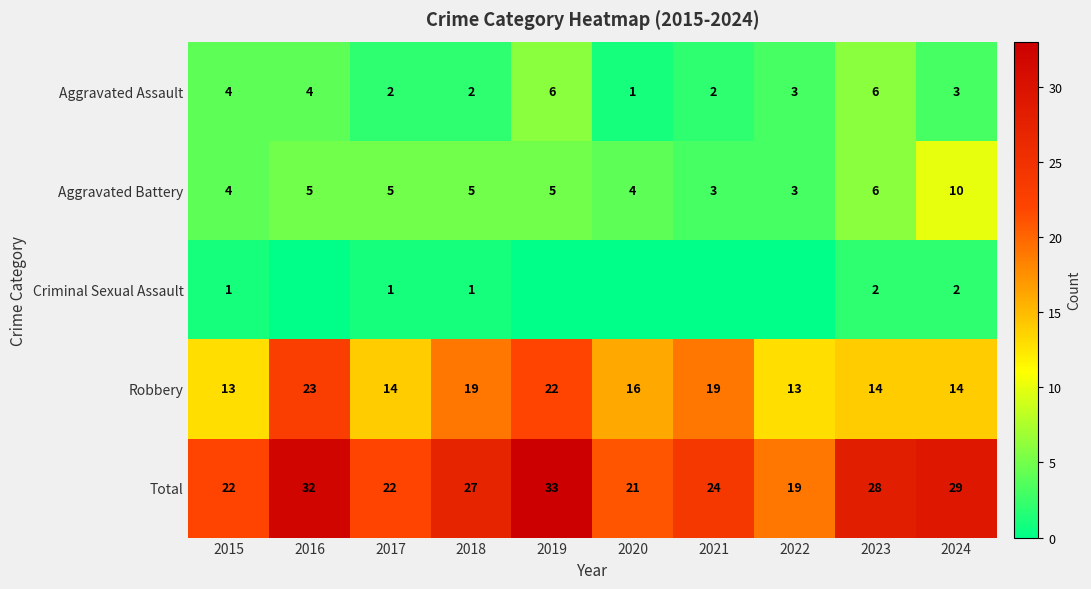

At 2018, list the series in order from smallest to largest.

Criminal Sexual Assault, Aggravated Assault, Aggravated Battery, Robbery, Total